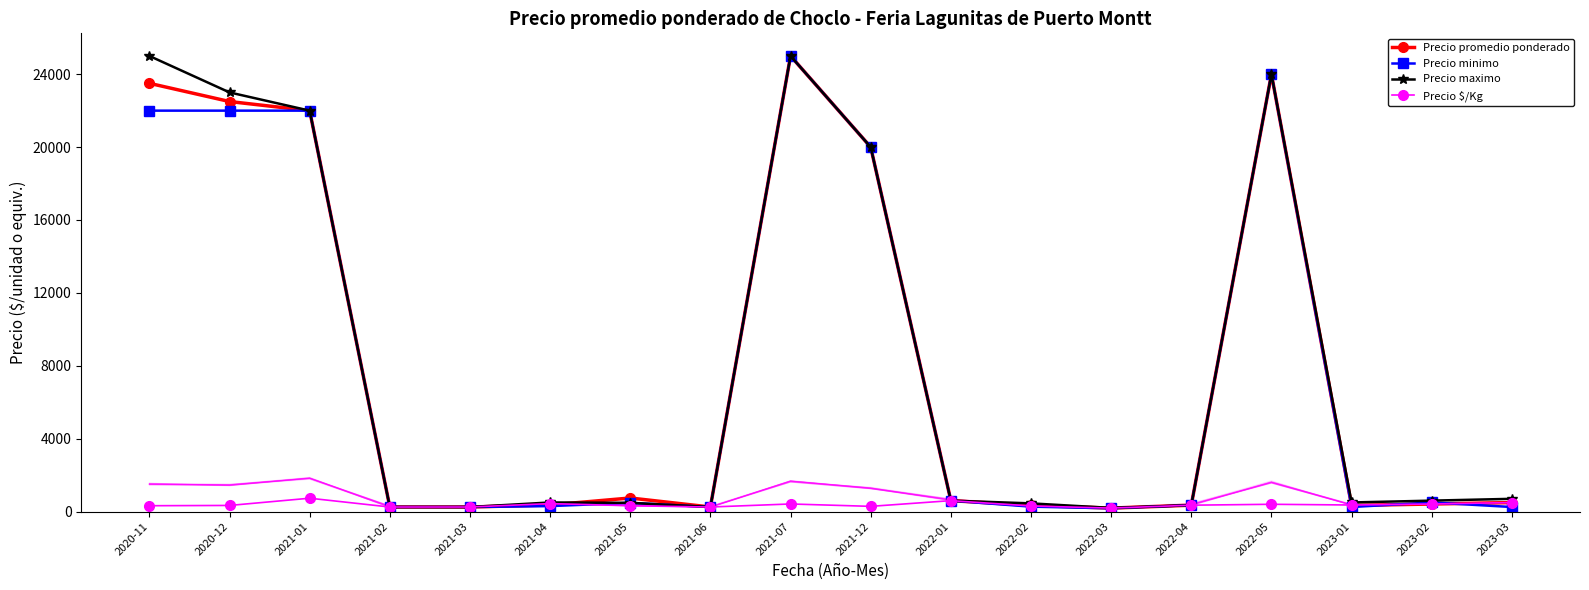

Is the value of Precio $/Kg at 2021-06 greater than the value of Precio promedio ponderado at 2021-04?

No